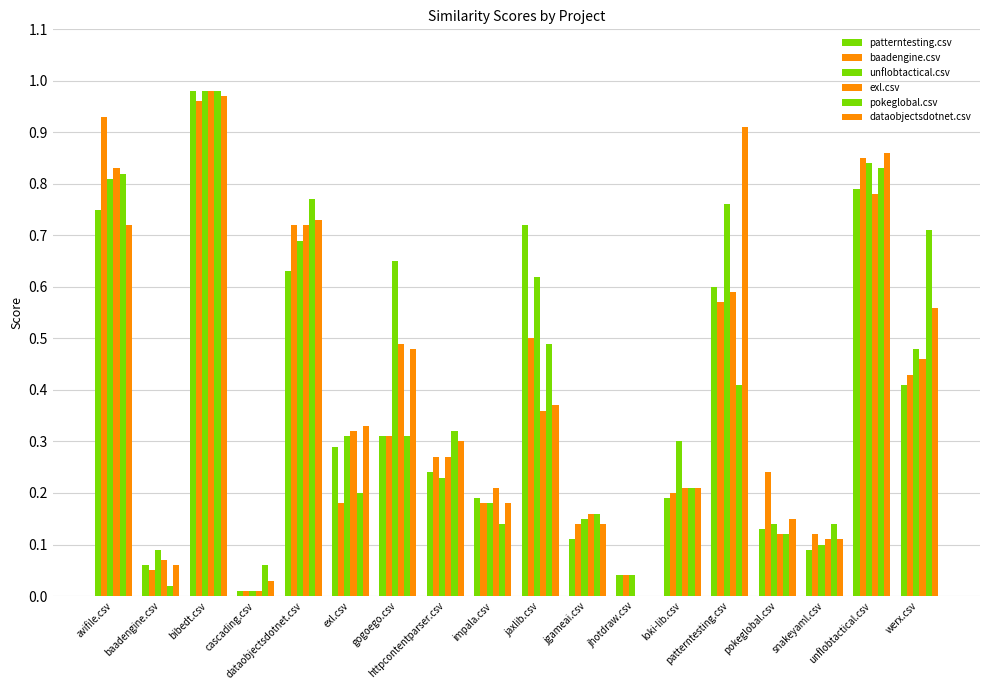

Rank the series by their maximum value, from highest to lowest.

patterntesting.csv, unflobtactical.csv, exl.csv, pokeglobal.csv, dataobjectsdotnet.csv, baadengine.csv